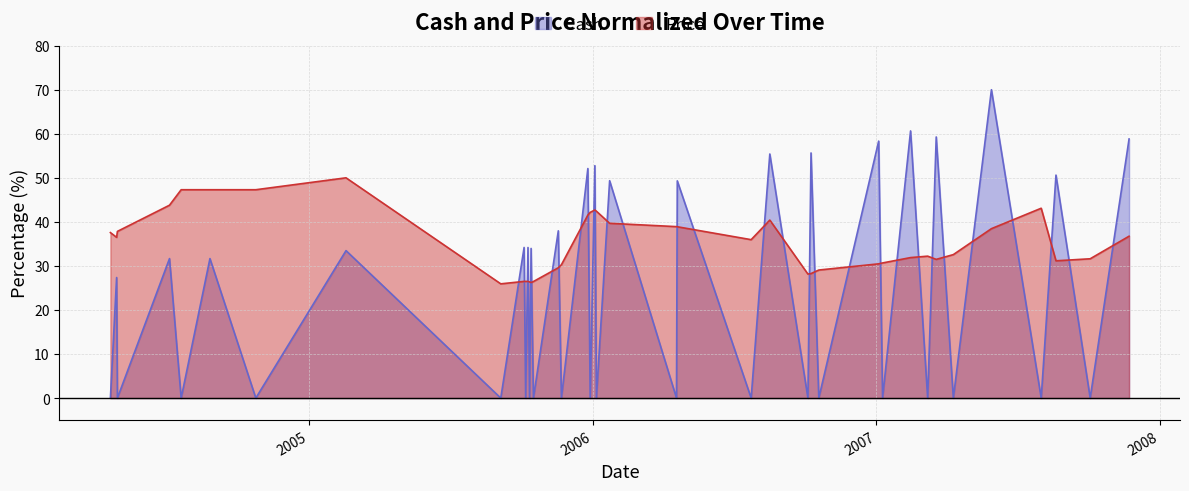

What is the highest value of the Price series?

50.0